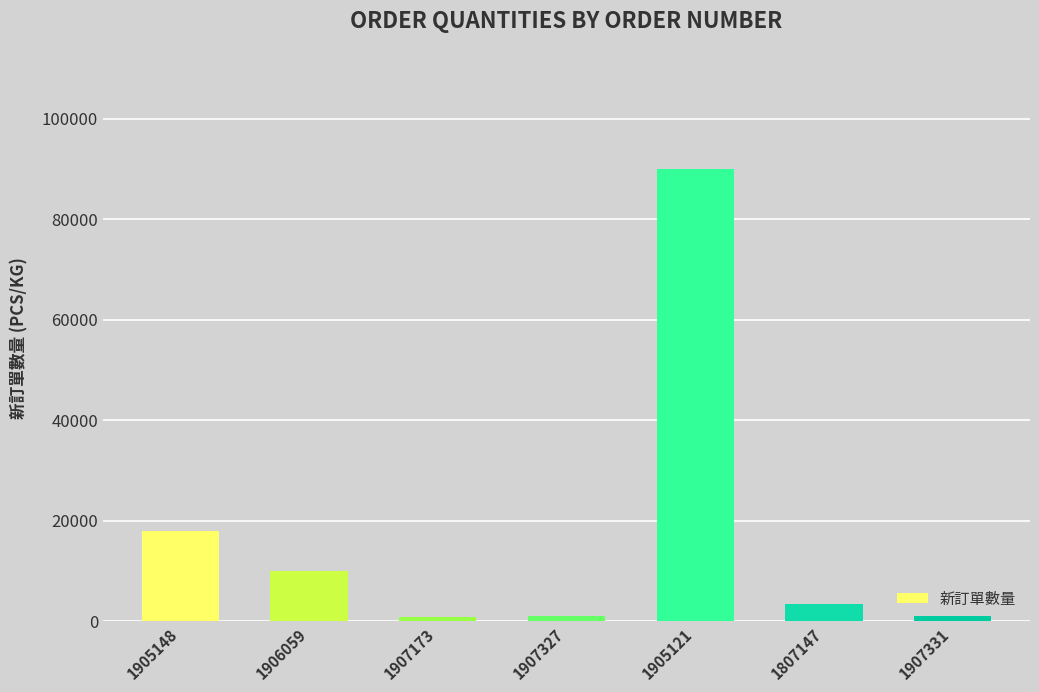

The value at 1906059 is 3458. True or false?

False